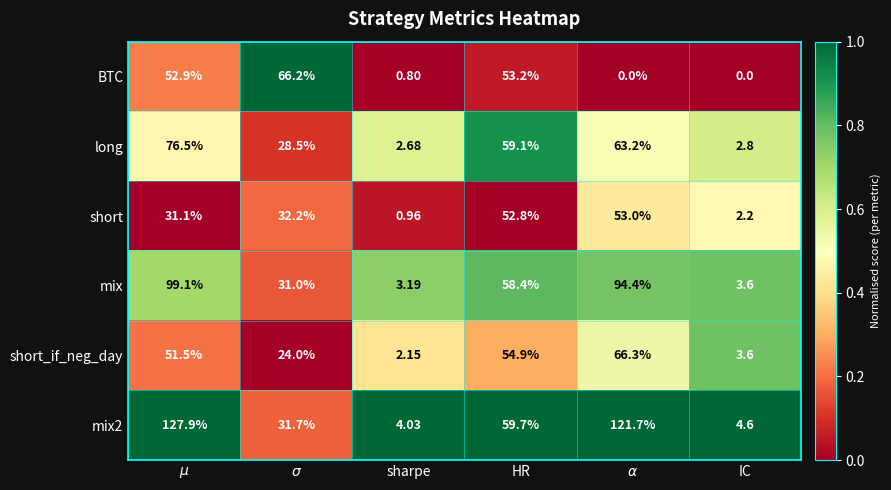

Which category has the lowest value in the mix series?

sharpe